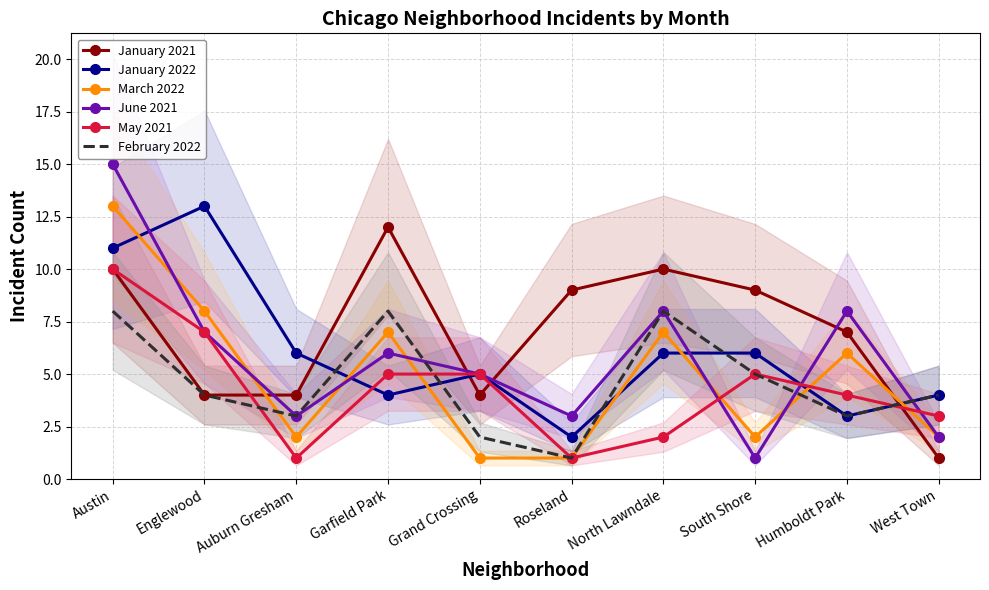

Reading left to right, what are all the values shown in this chart?

January 2021: 10	4	4	12	4	9	10	9	7	1
January 2022: 11	13	6	4	5	2	6	6	3	4
March 2022: 13	8	2	7	1	1	7	2	6	2
June 2021: 15	7	3	6	5	3	8	1	8	2
May 2021: 10	7	1	5	5	1	2	5	4	3
February 2022: 8	4	3	8	2	1	8	5	3	4